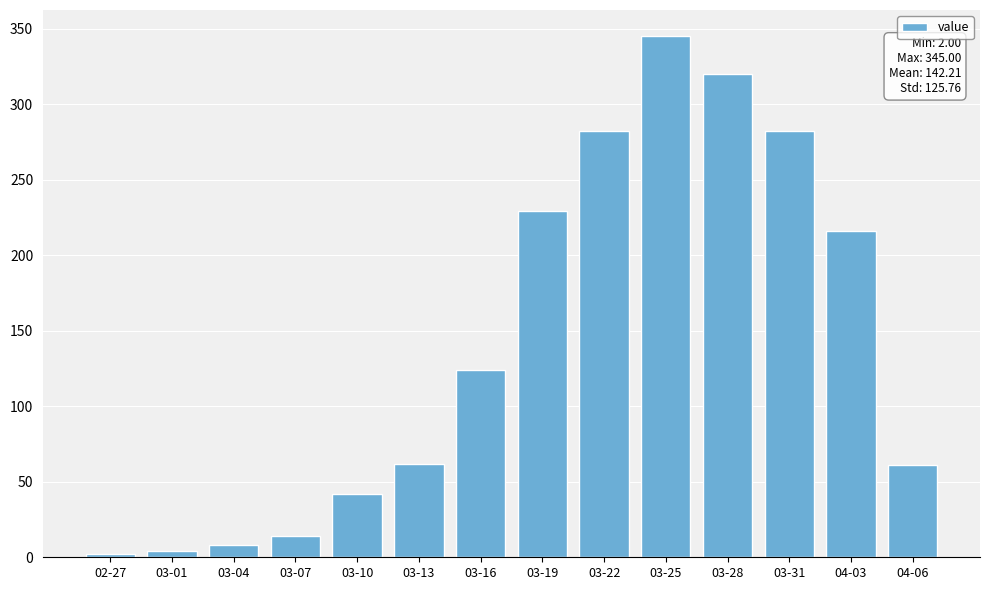

What is the label of the 1st bar from the left?

02-27